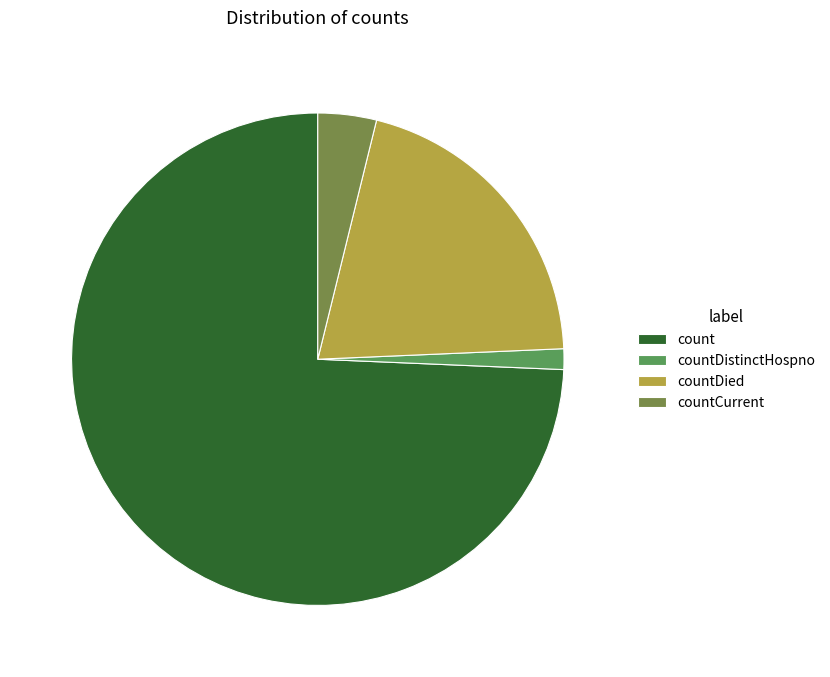

Which category accounts for the majority?

count